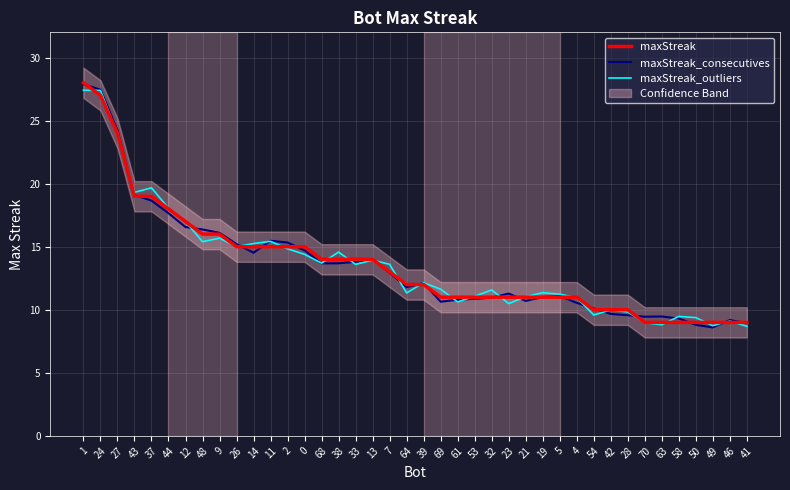

True or false: maxStreak_outliers has more than 0 interior local peaks.

True